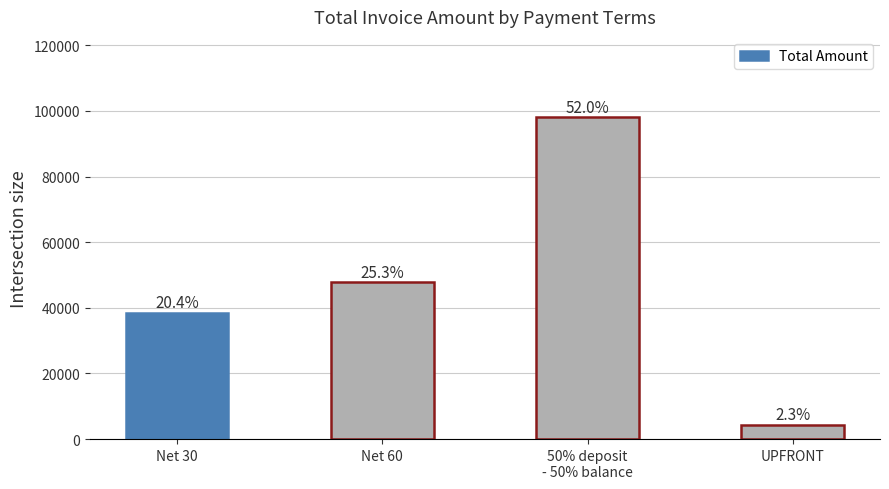

What position from the right is UPFRONT?

1